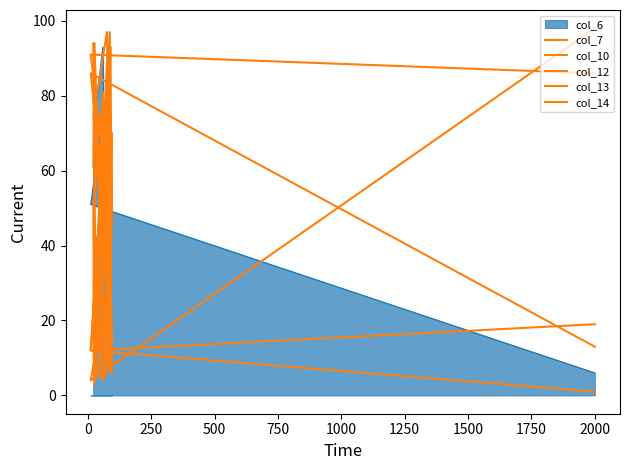

What is the minimum value shown in the chart?

1